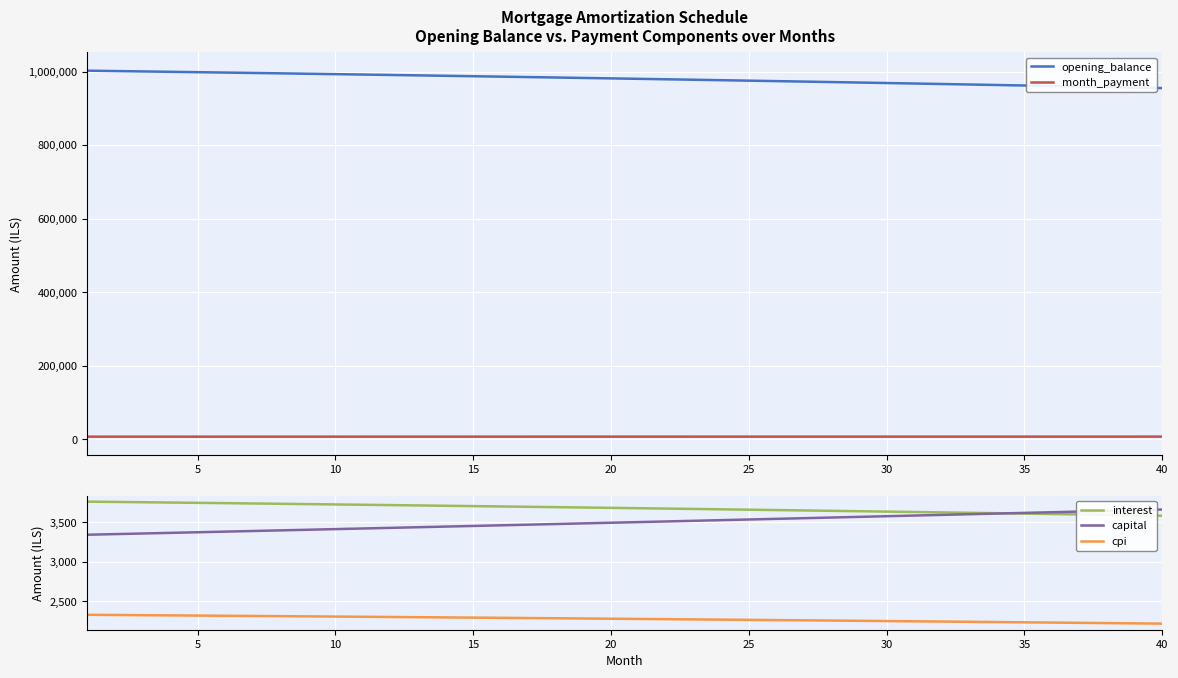

True or false: cpi and capital cross at least once.

False